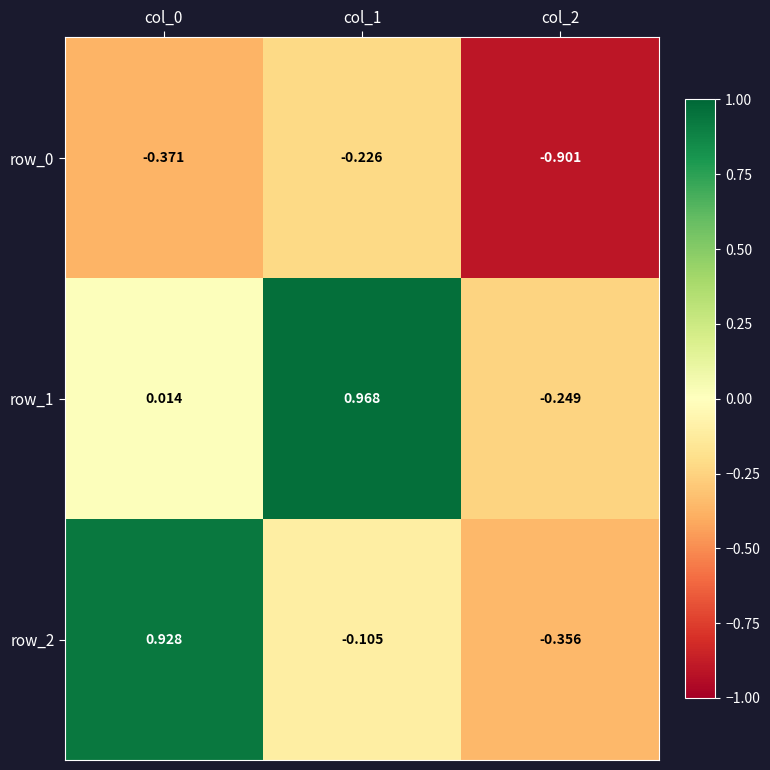

Between col_1 and col_2, which series saw the biggest shift?

row_1